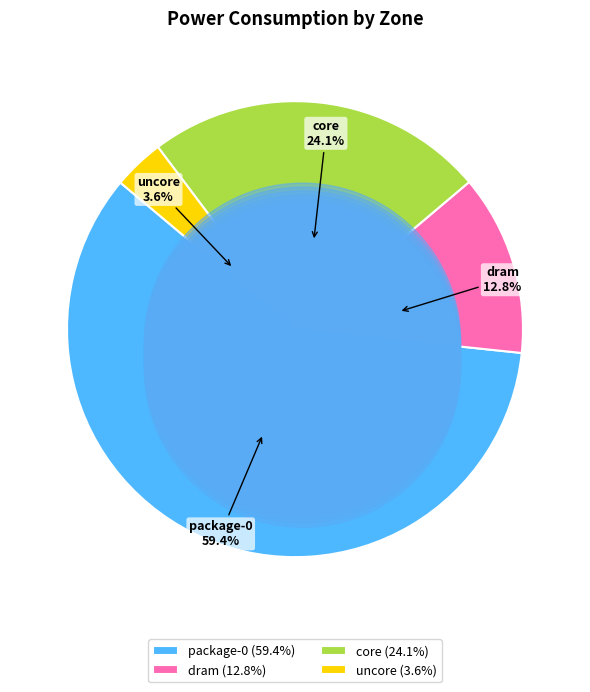

Which slice represents more than half of the pie?

package-0